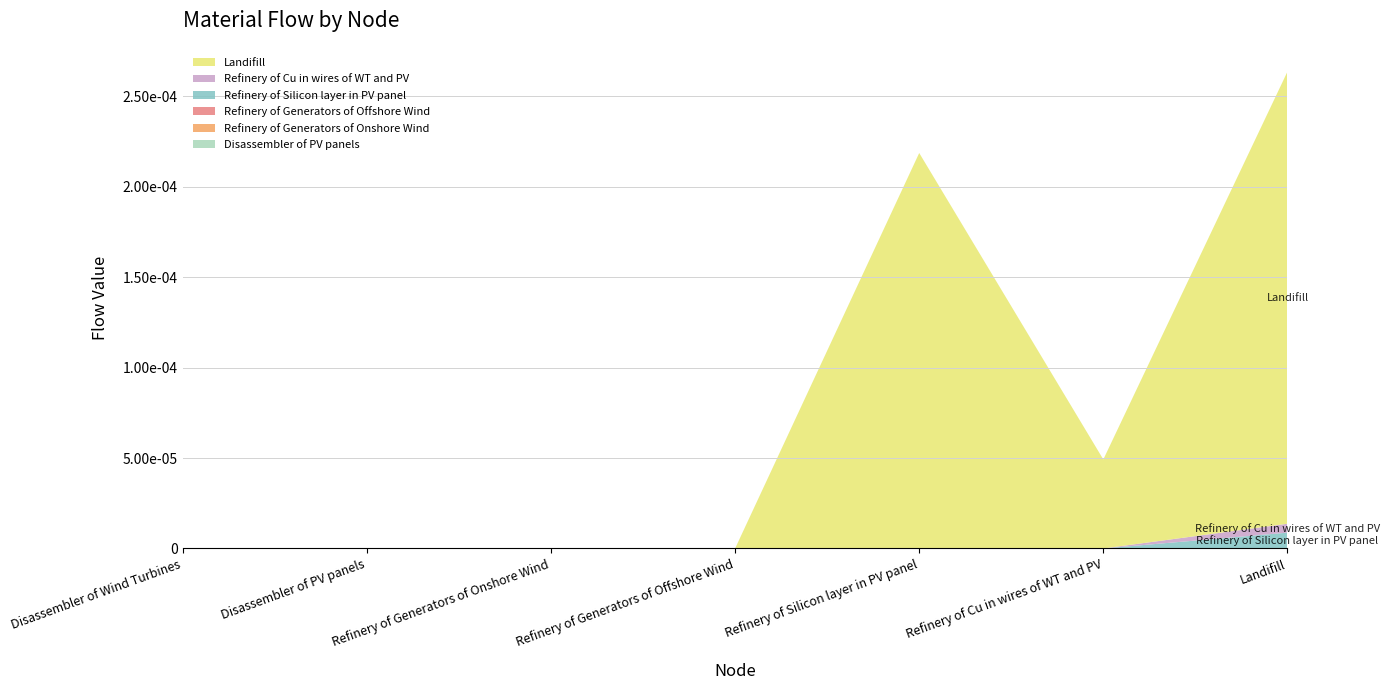

Does the chart have visible grid lines?

Yes